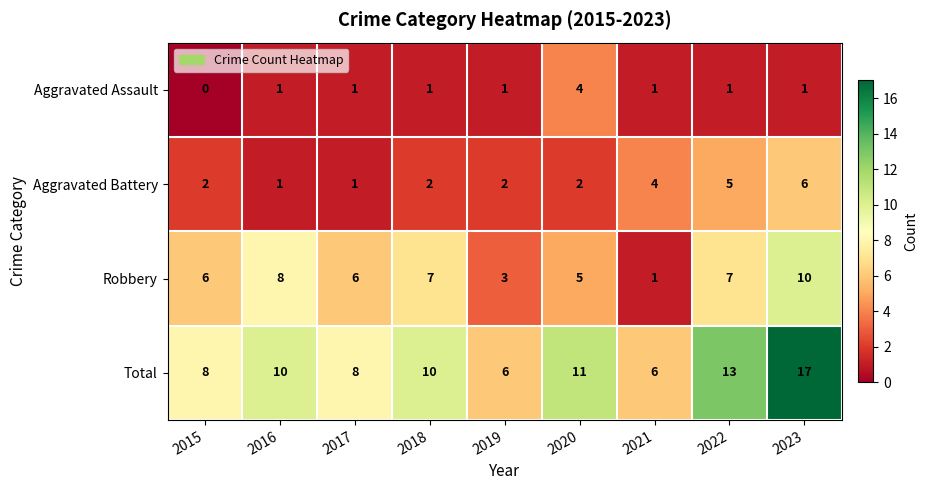

What is the difference between the highest and lowest values at 2021?

5